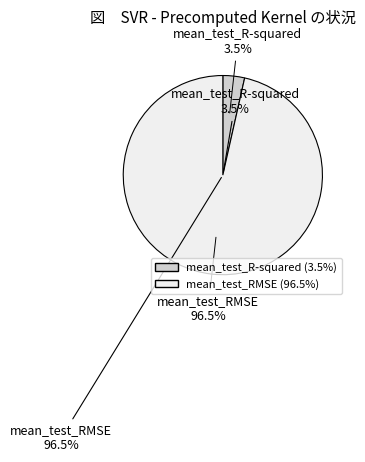

Which slice is the smallest?

mean_test_R-squared